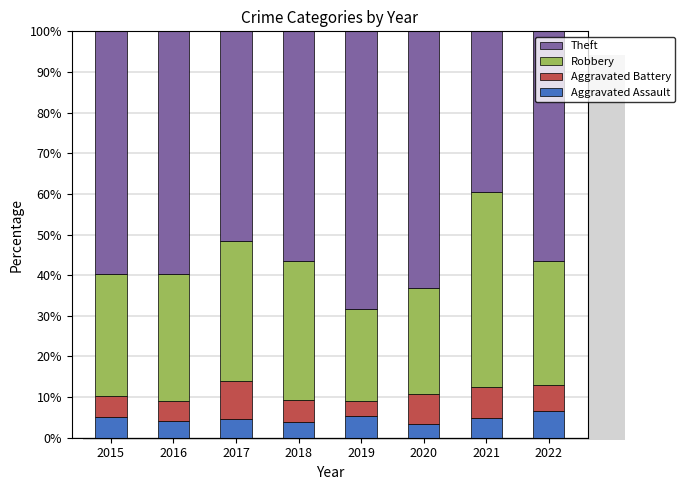

What is the total value across all series at 2021?

100.0